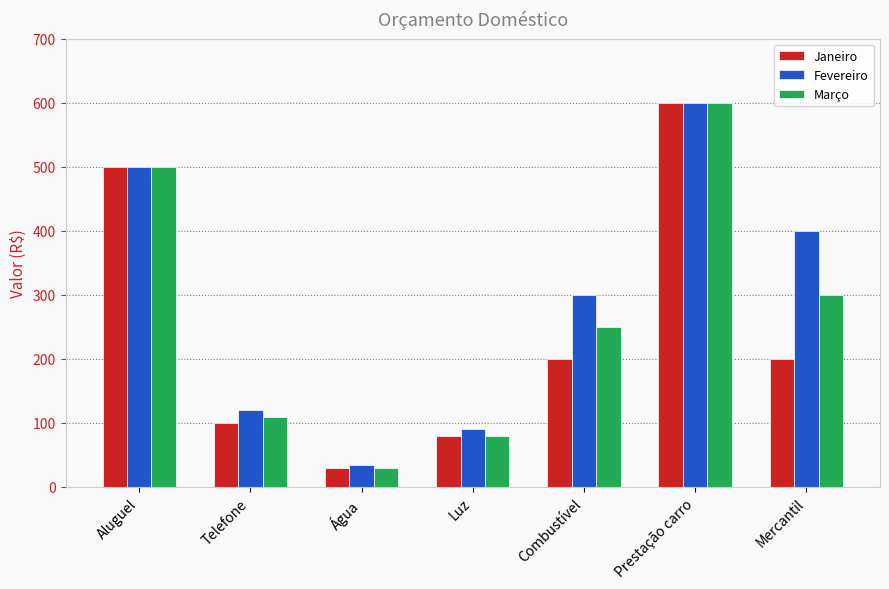

What value does the Fevereiro series have at Água, to the nearest 50?

50